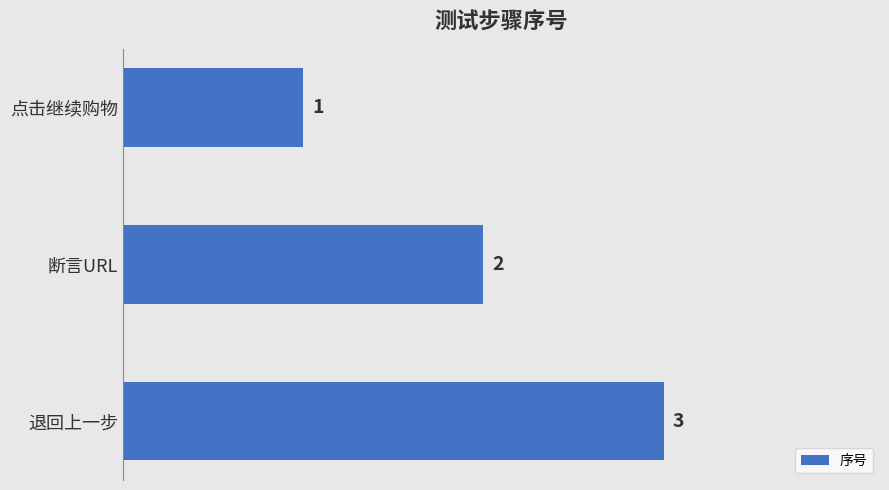

What is the average value?

2